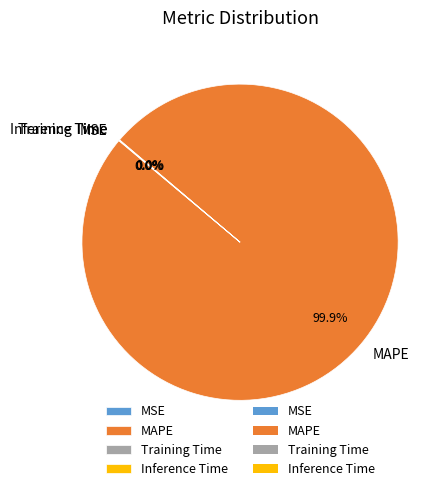

To the nearest percent, what is the average slice percentage?

25%